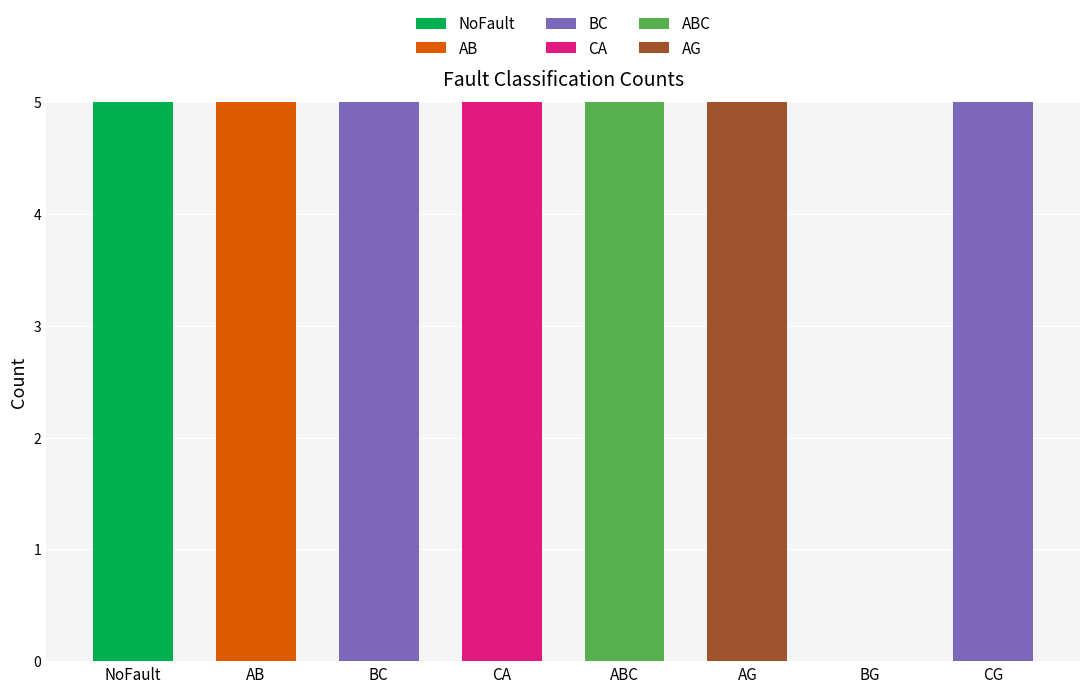

What is the total value across all series at NoFault?

5